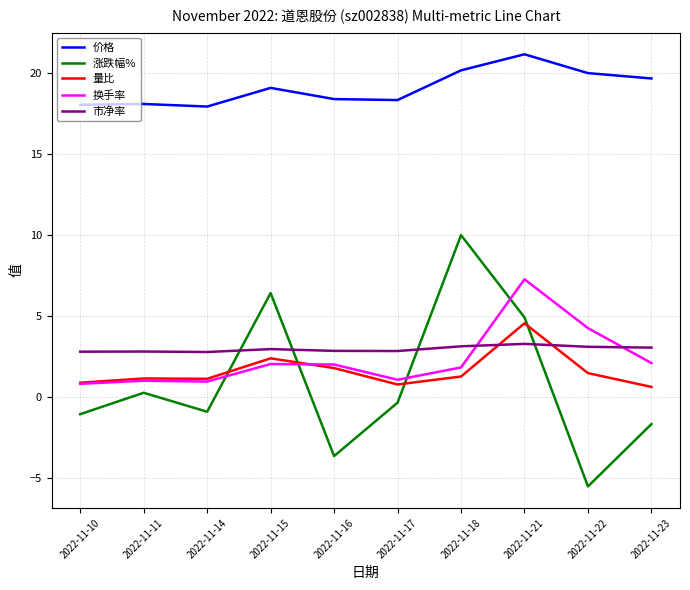

What is the total value across all series at 2022-11-23?

23.8